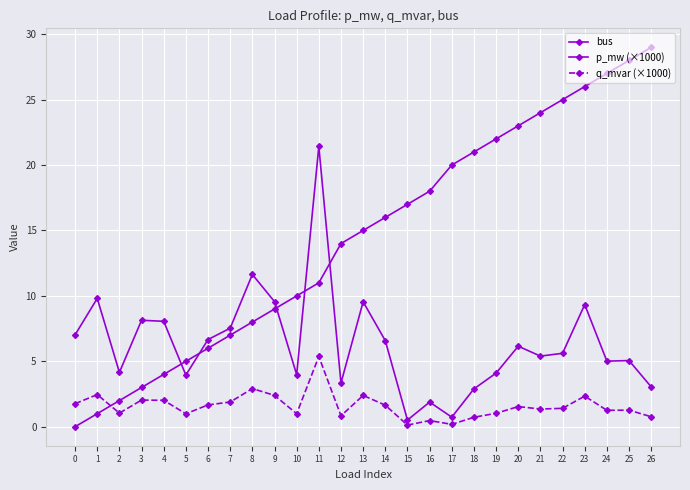

Which series has the largest range (max minus min)?

bus